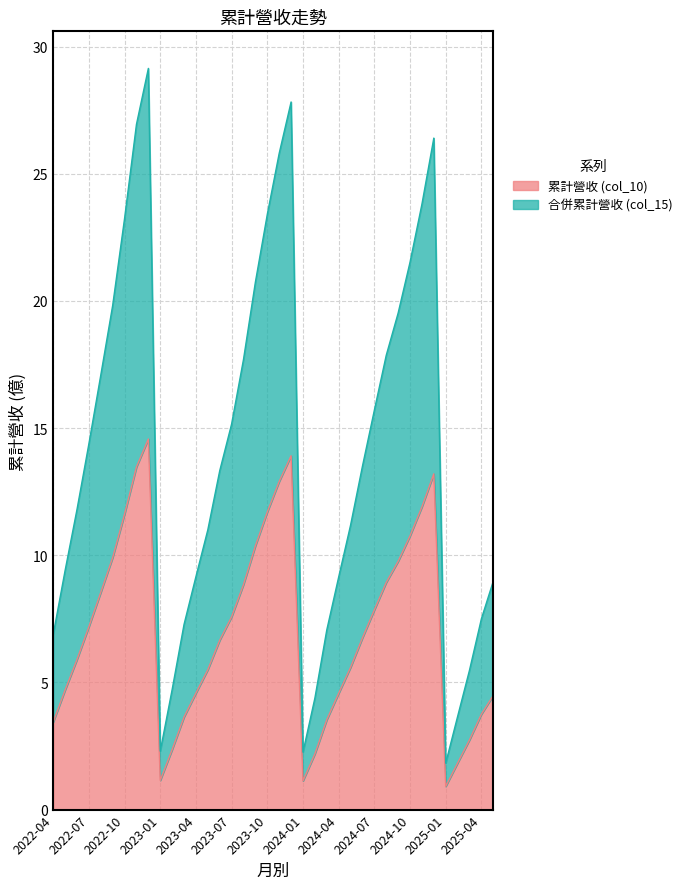

What are all the series names shown in the legend?

累計營收 (col_10), 合併累計營收 (col_15)